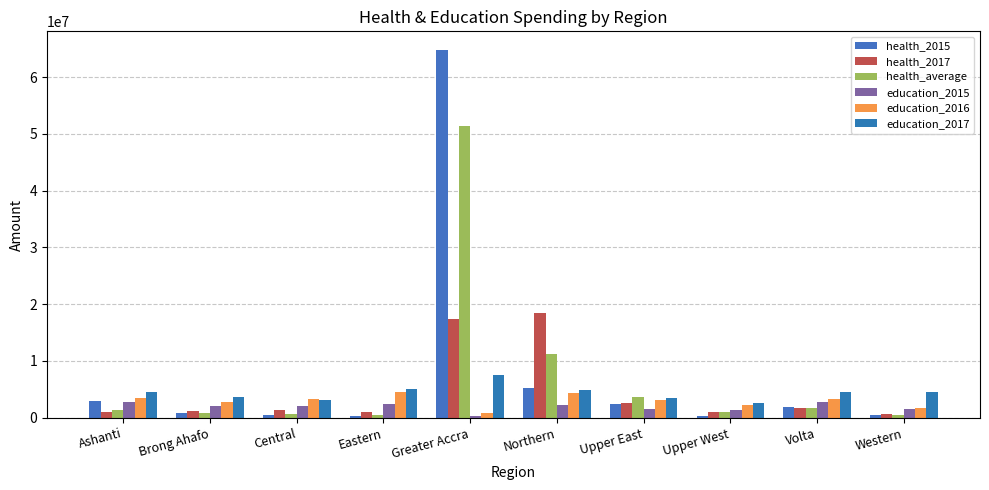

What is the difference between the education_2015 values at Central and Brong Ahafo?

14979